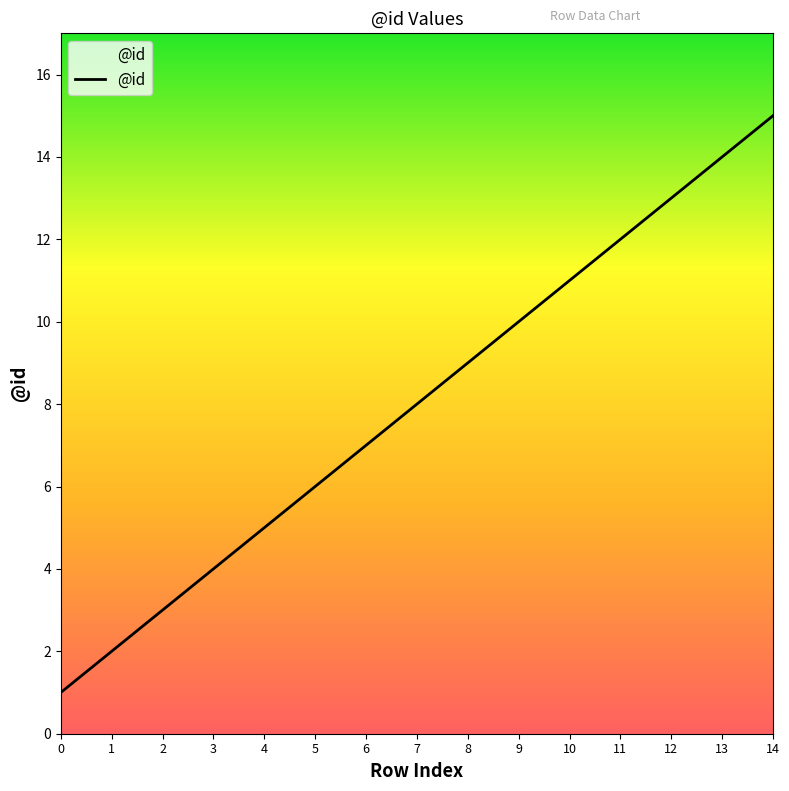

What is the difference between the maximum and minimum values?

14